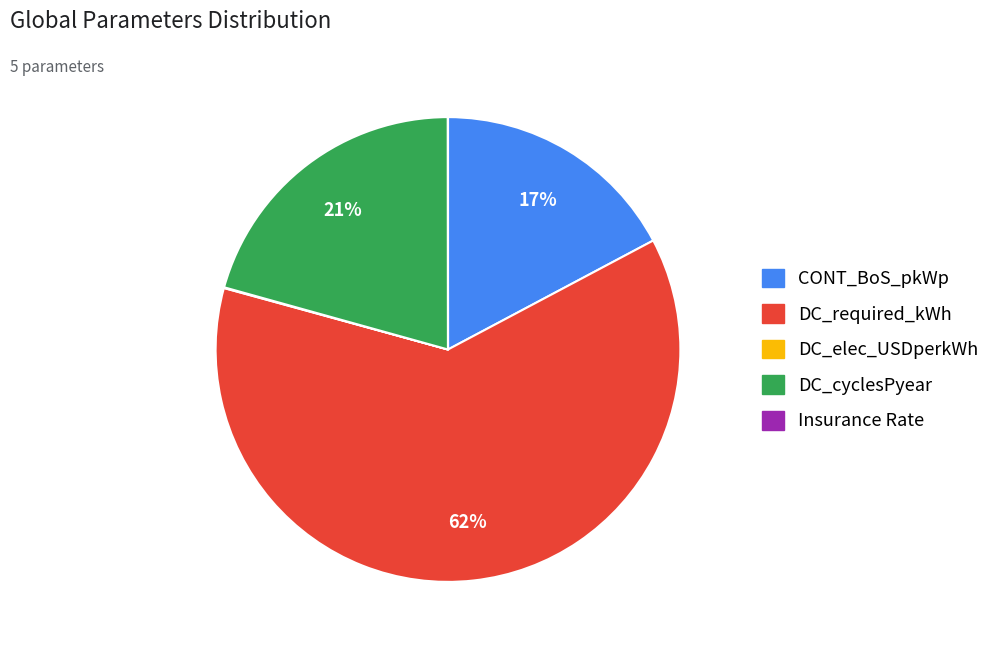

Approximately how many times larger is the value at DC_cyclesPyear compared to DC_required_kWh?

0.3